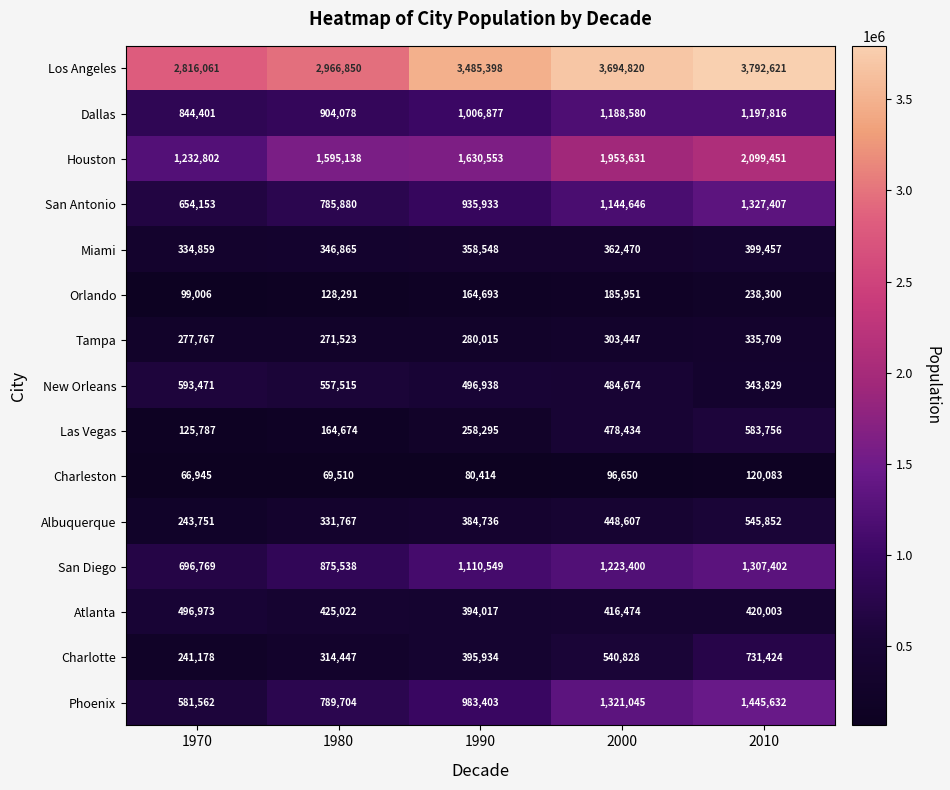

What is the approximate value of Phoenix at 2000, to the nearest 50?

1321050